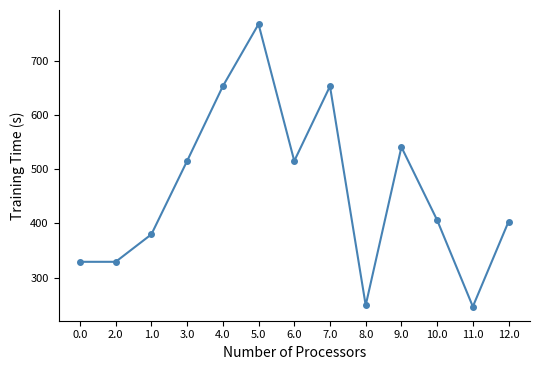

What is the smallest value displayed?

246.5